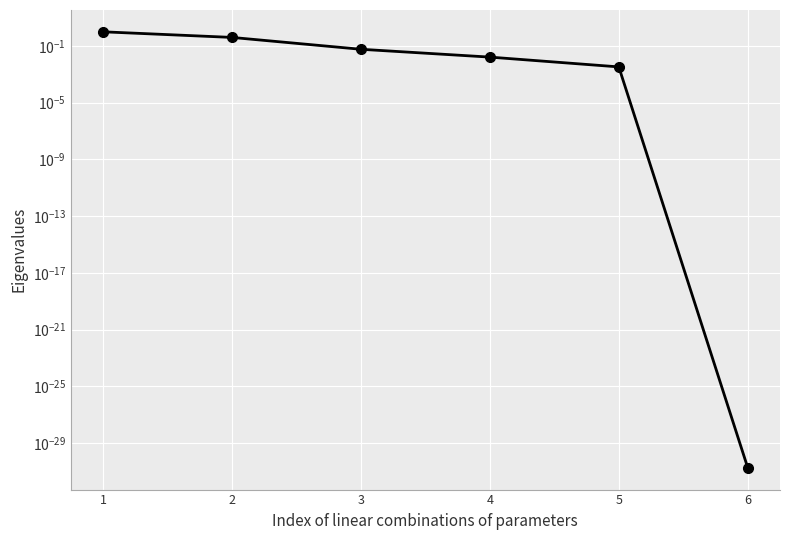

Reading right to left, what are all the values shown in this chart?

0.0	0.0	0.0	0.1	0.4	1.0